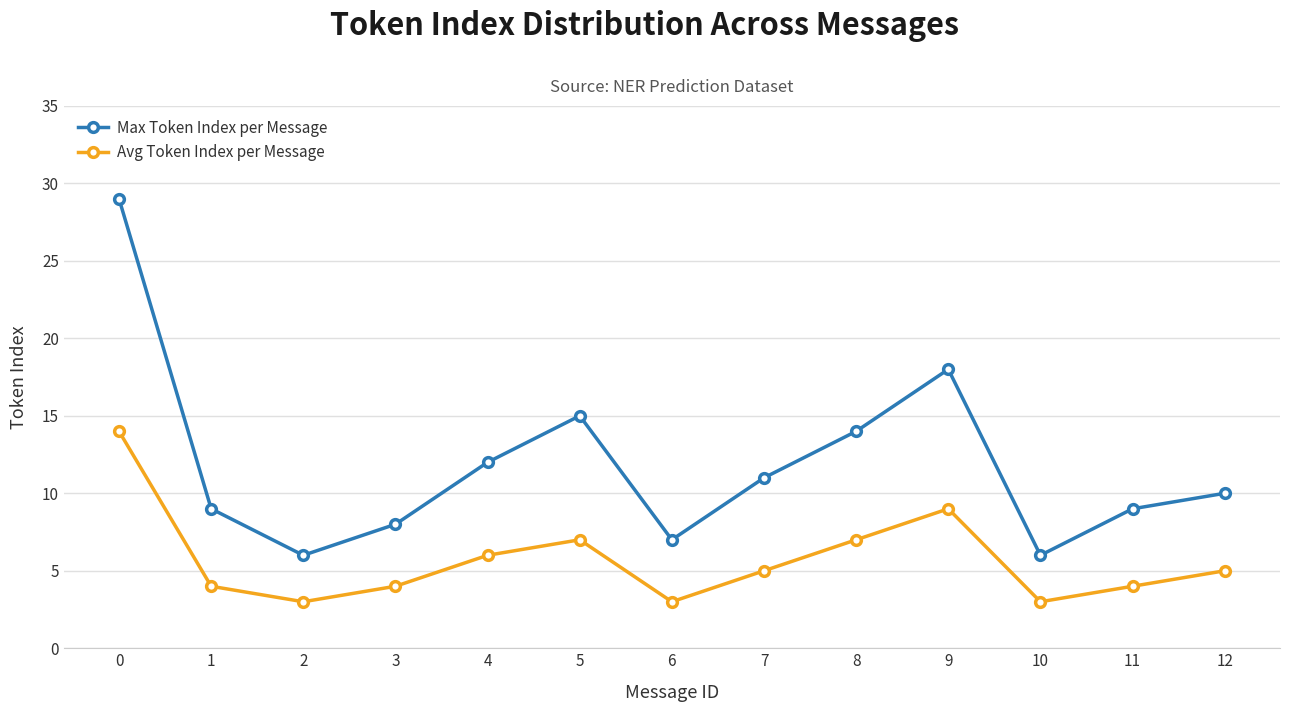

What is the greatest value displayed?

29